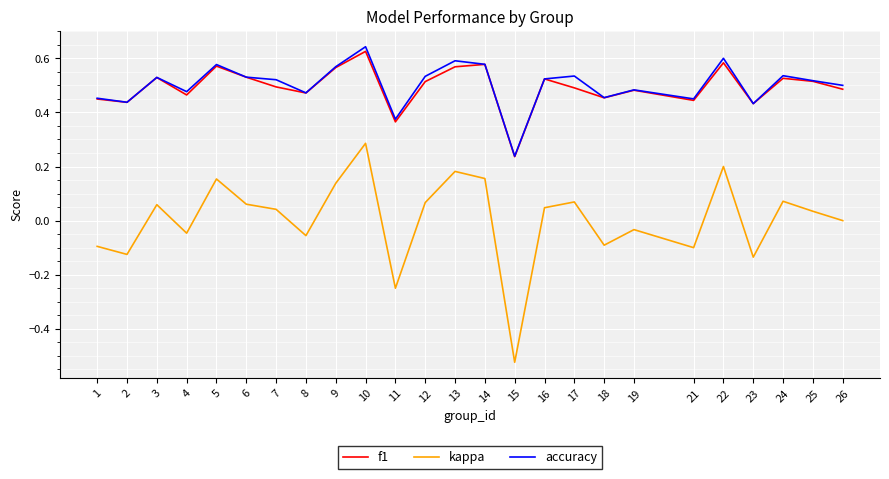

What are all the series names shown in the legend?

f1, kappa, accuracy